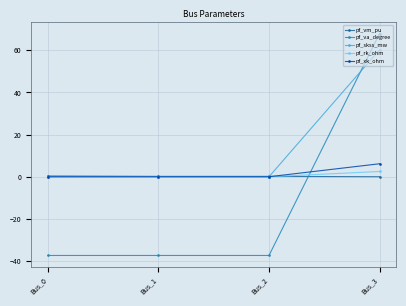

How many lines are shown in the chart?

5